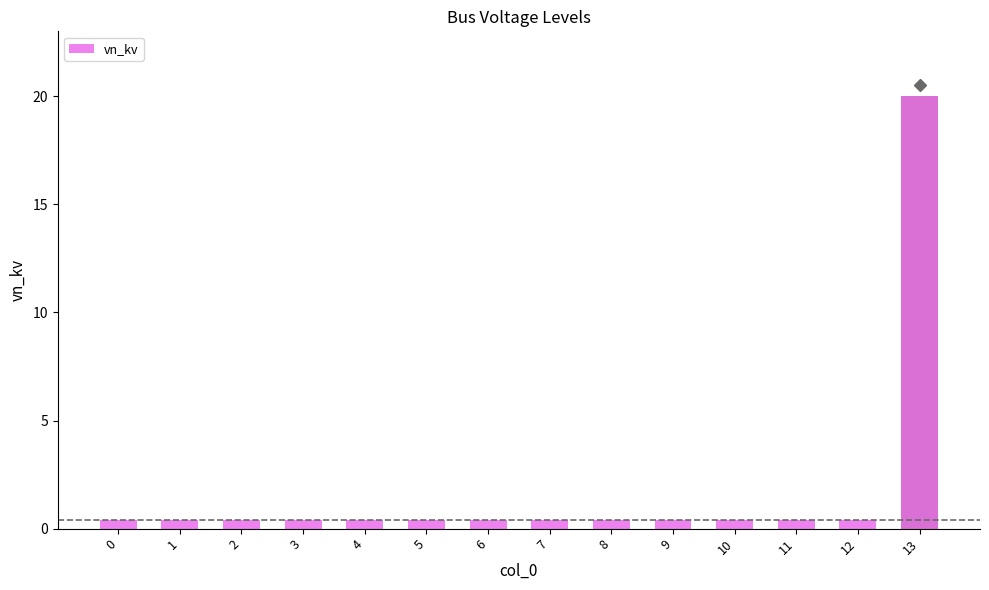

The chart shows a value of 0.4 at 7. True or false?

True